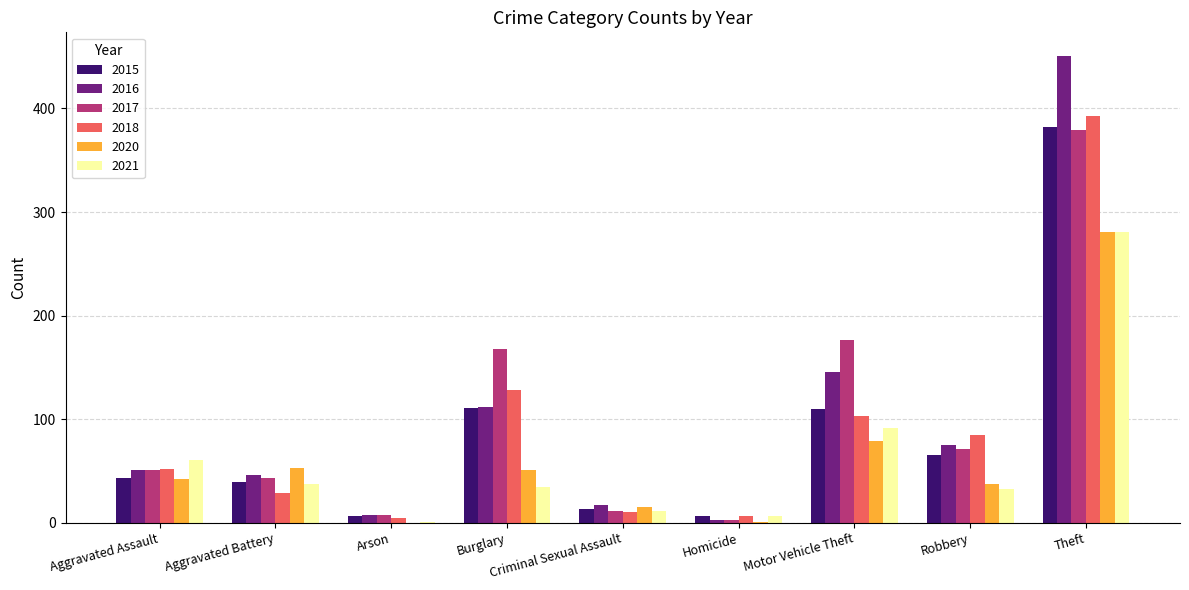

What is the sum of all 2016 values?

907